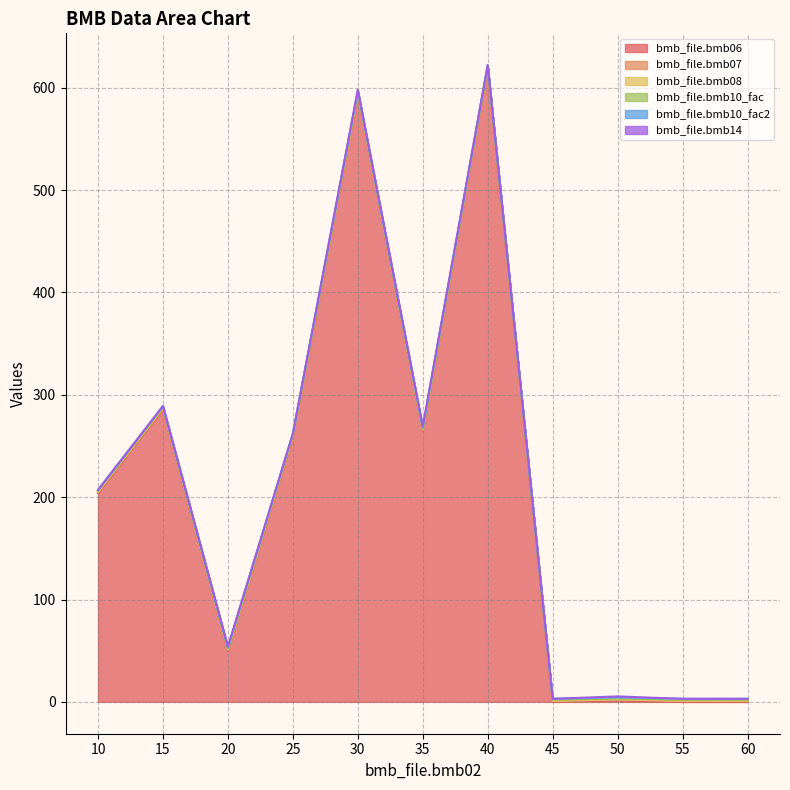

How many intersections are there between bmb_file.bmb06 and bmb_file.bmb10_fac?

3